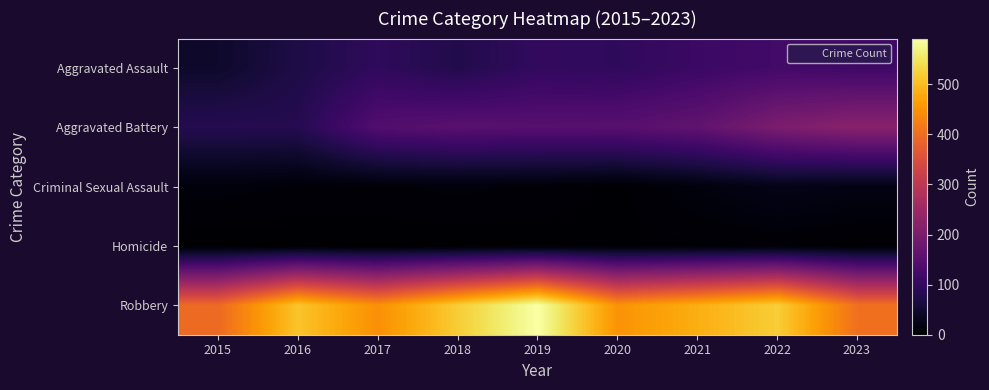

Which series changed the most between 2015 and 2020?

Aggravated Battery